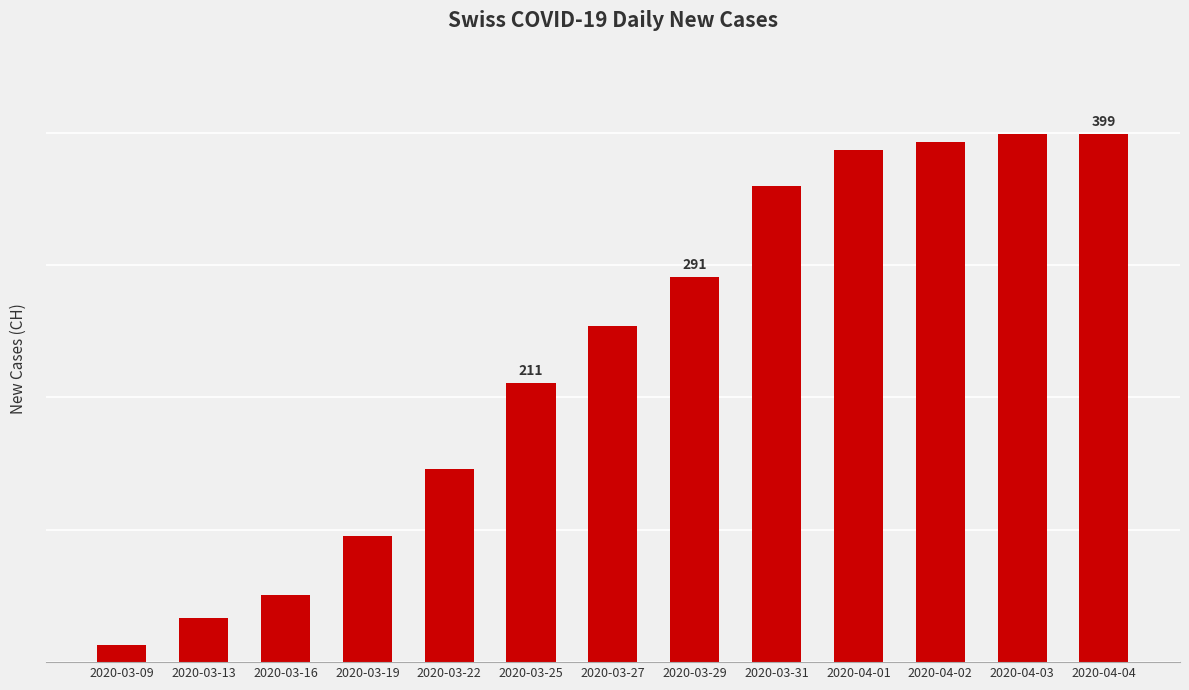

Are the bars horizontal?

No